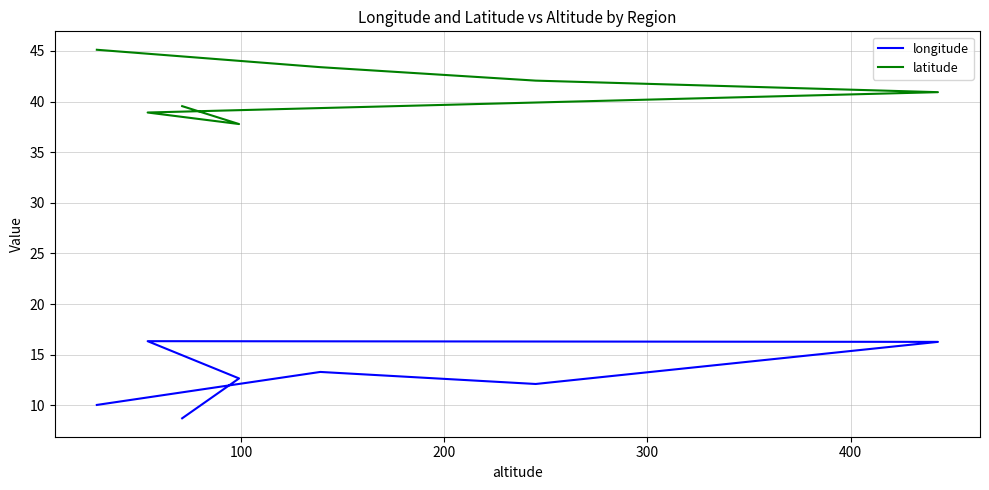

How many lines are shown in the chart?

2